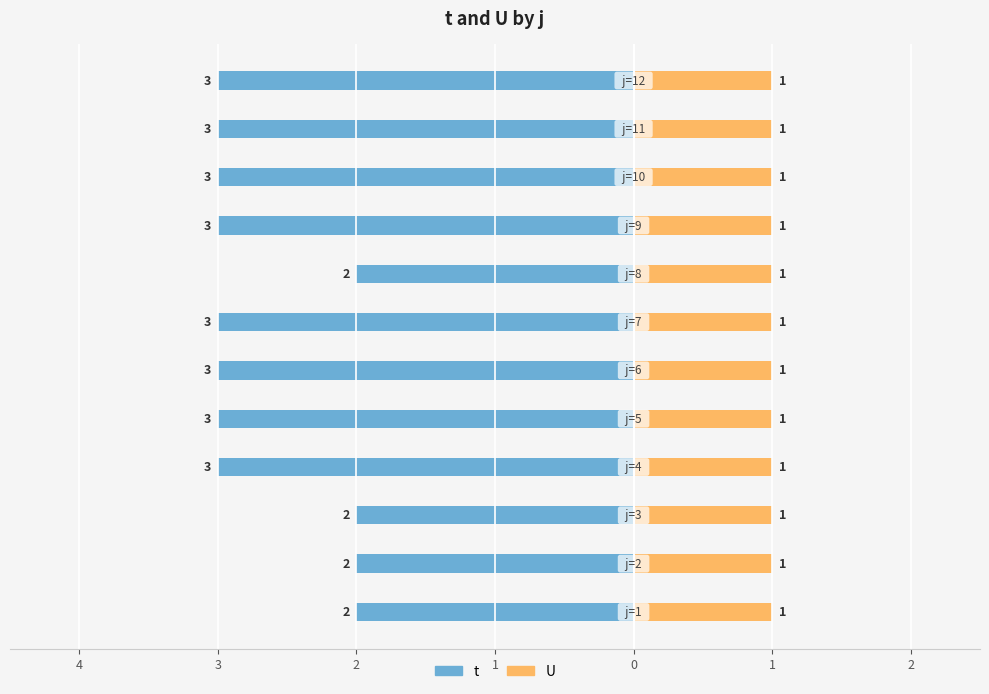

Which has a higher value, 9 or 11?

9